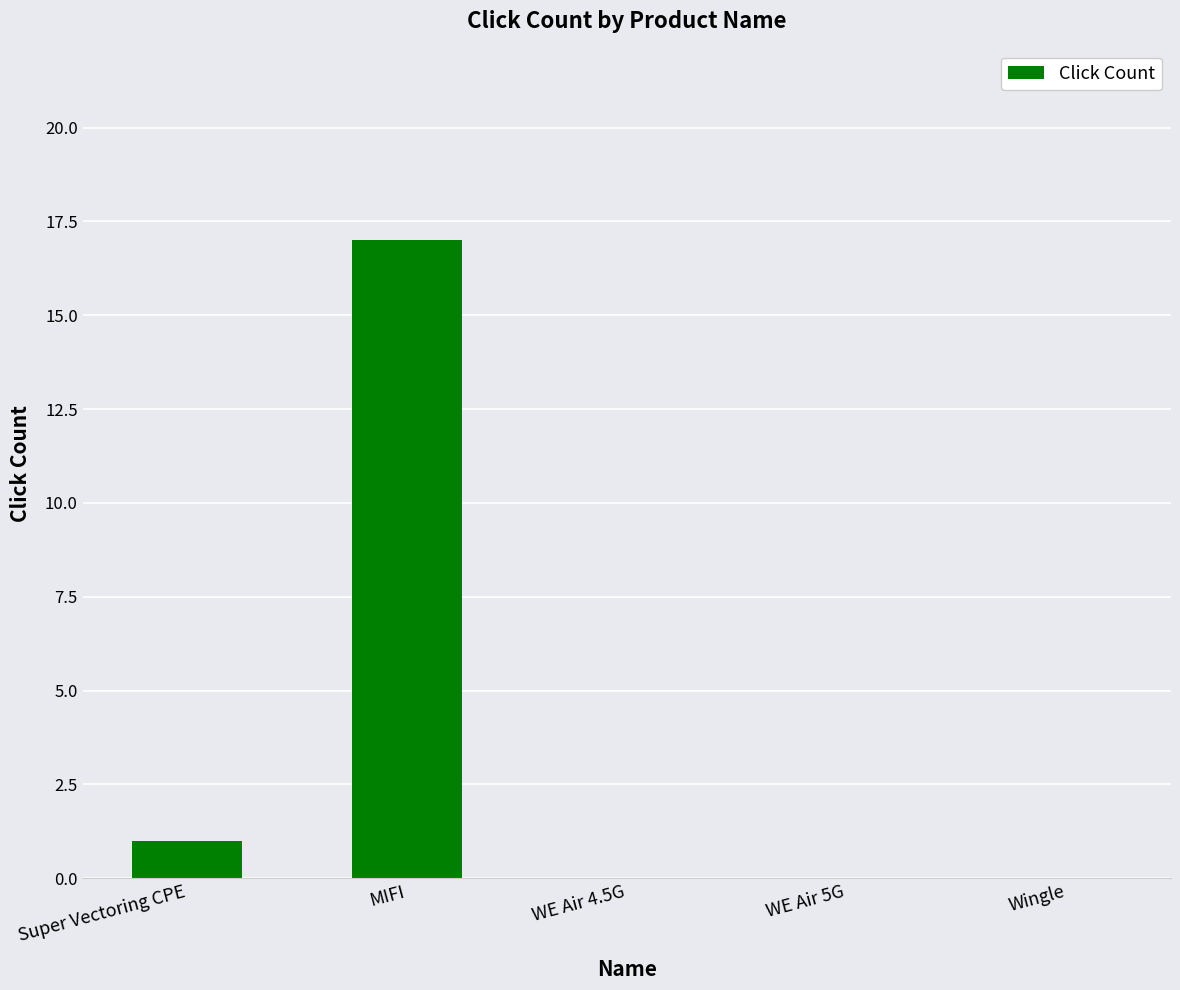

What is the change in value from Super Vectoring CPE to Wingle?

-1